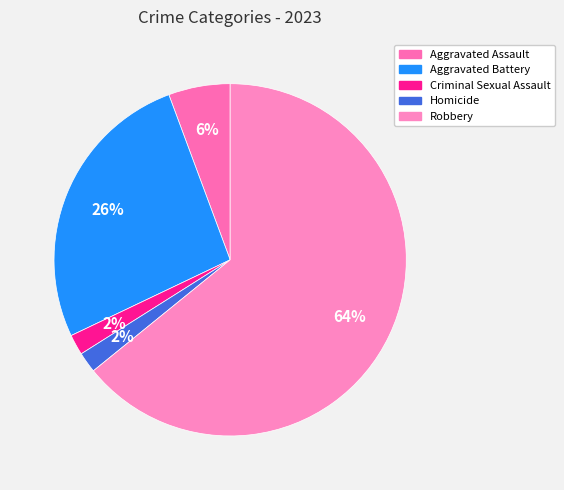

Rank the categories by value from highest to lowest.

Robbery, Aggravated Battery, Aggravated Assault, Criminal Sexual Assault, Homicide